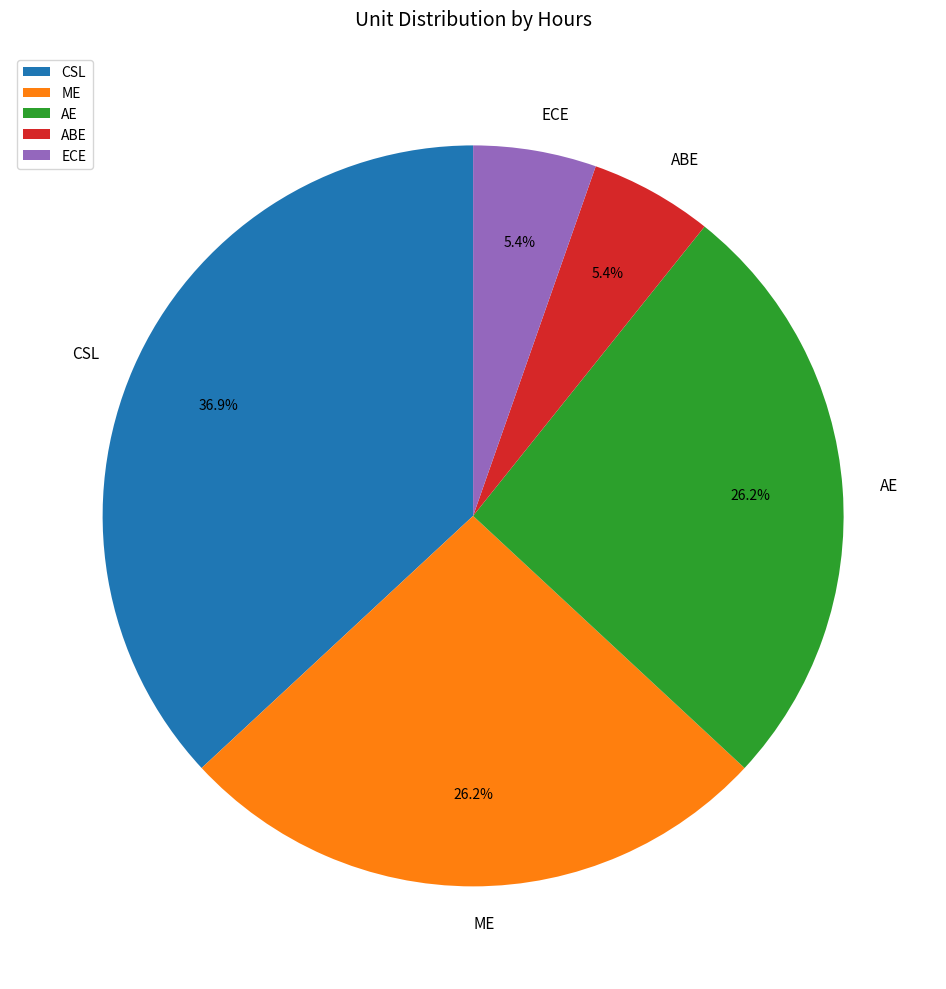

What portion of the pie excludes CSL?

63.1%